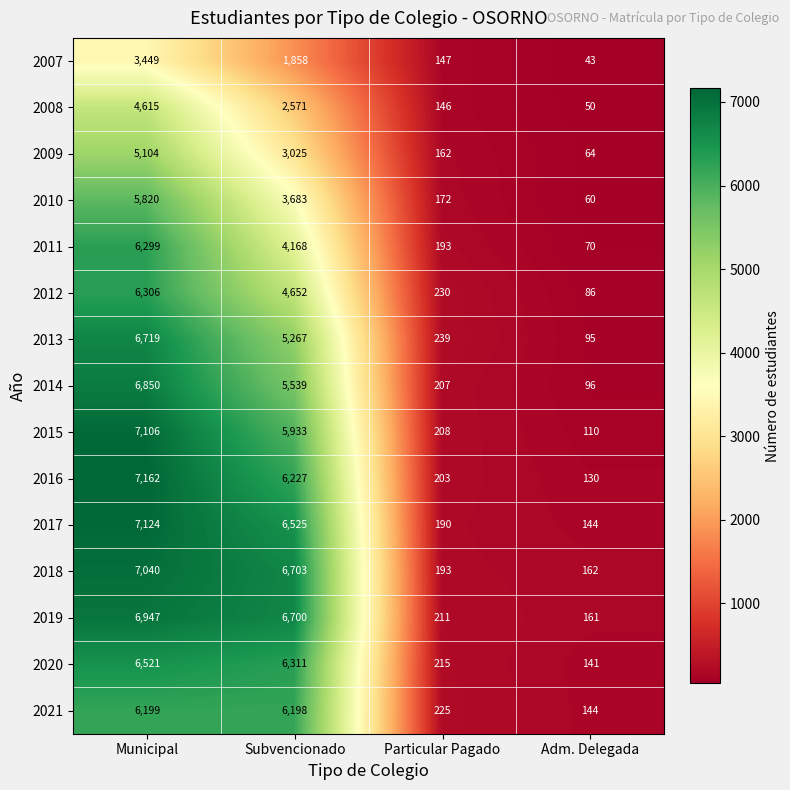

At which category does the chart reach its minimum across all series?

Adm. Delegada